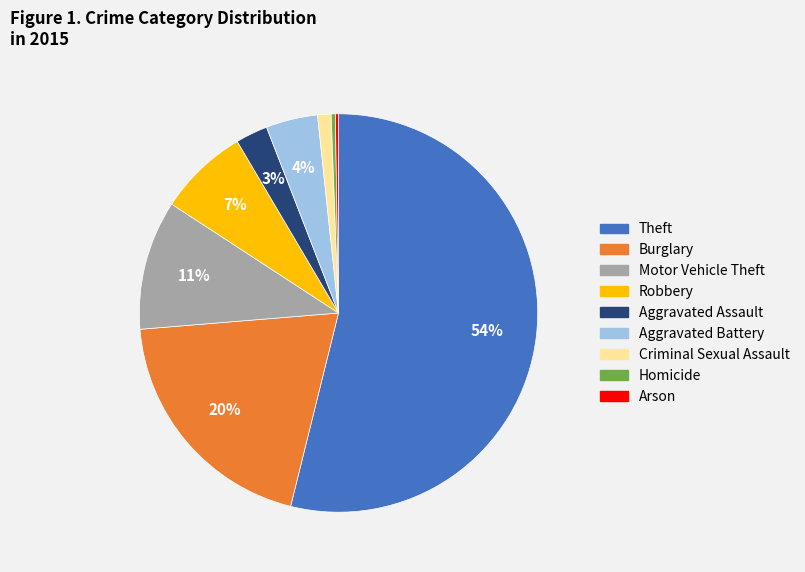

Does Theft account for over 50% of the chart?

Yes